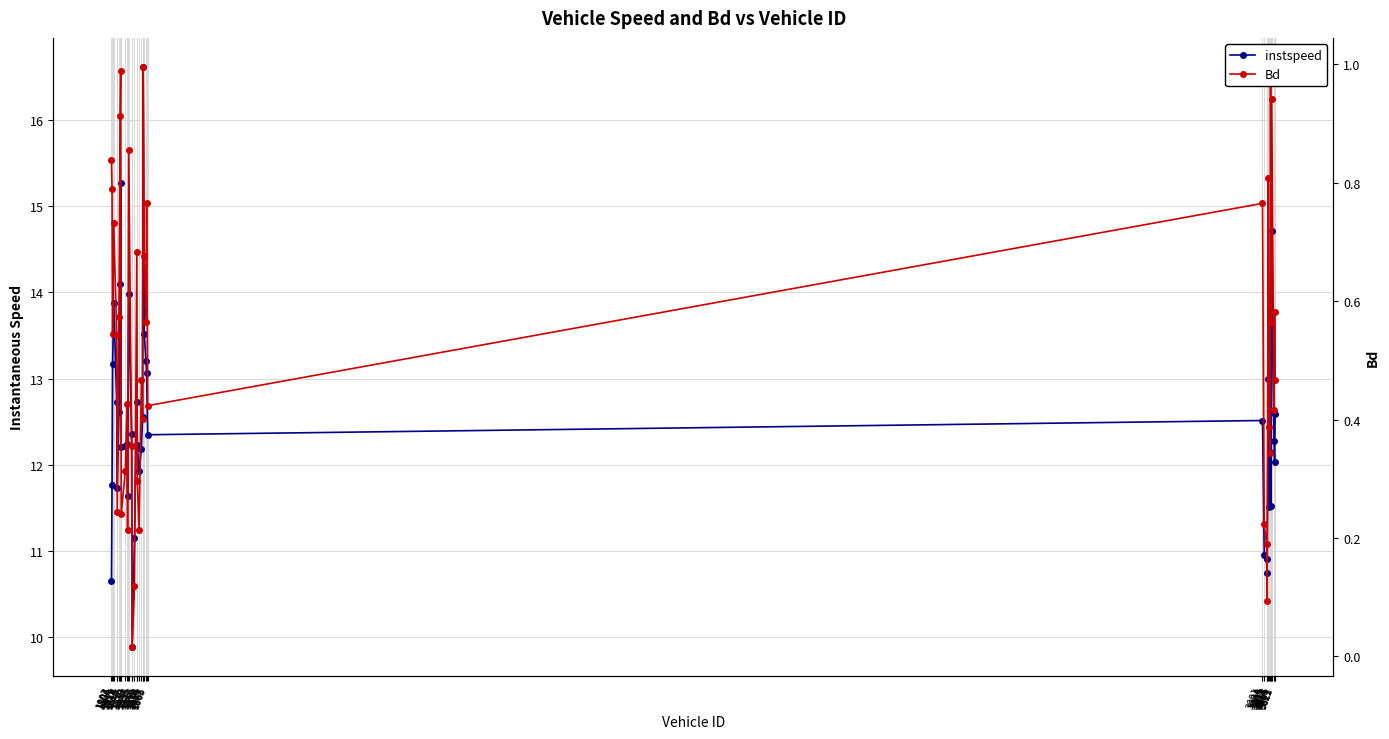

What are all the series names shown in the legend?

instspeed, Bd